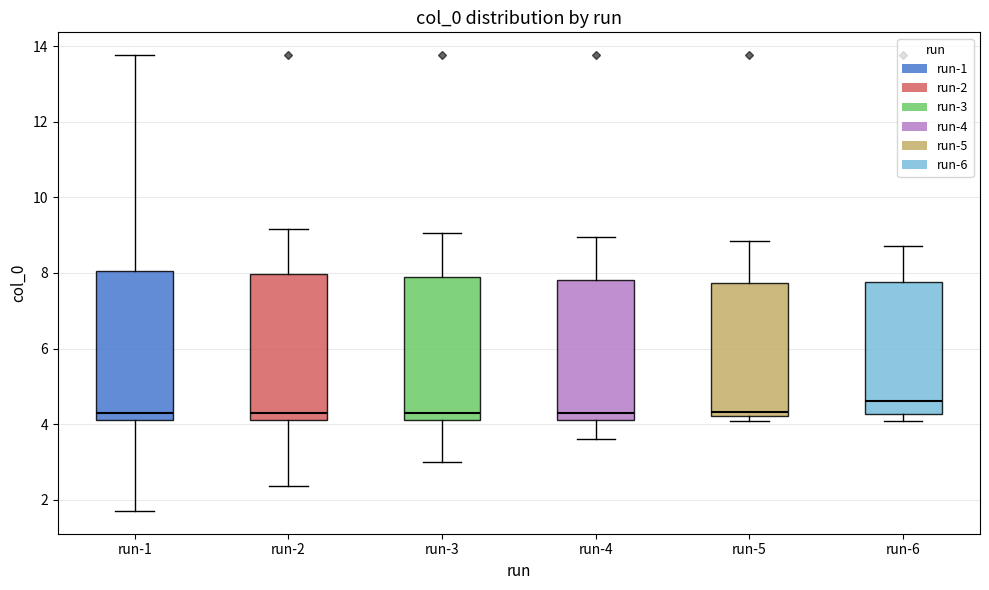

Reading left to right, read every box against the y-axis: the position of its median line, the range the box covers, and the ends of its whiskers. The values are not printed on the chart, so give them approximately, as read against the axis.

run-1: median 4.4, box 4.2 to 8.0, whiskers 1.8 to 13.8
run-2: median 4.4, box 4.2 to 8.0, whiskers 2.4 to 9.2
run-3: median 4.4, box 4.2 to 7.8, whiskers 3.0 to 9.0
run-4: median 4.4, box 4.2 to 7.8, whiskers 3.6 to 9.0
run-5: median 4.4, box 4.2 to 7.8, whiskers 4.0 to 8.8
run-6: median 4.6, box 4.2 to 7.8, whiskers 4.0 to 8.8